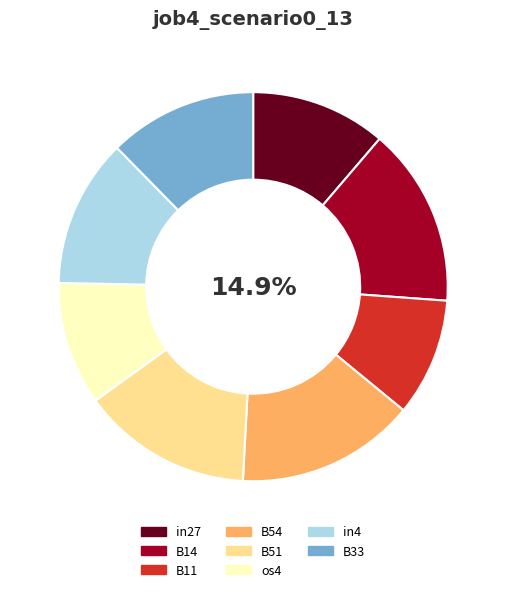

Does B14 account for over 50% of the chart?

No